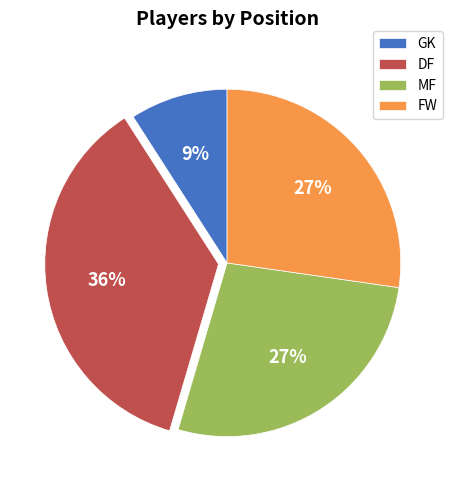

Is there a majority slice in this chart?

No